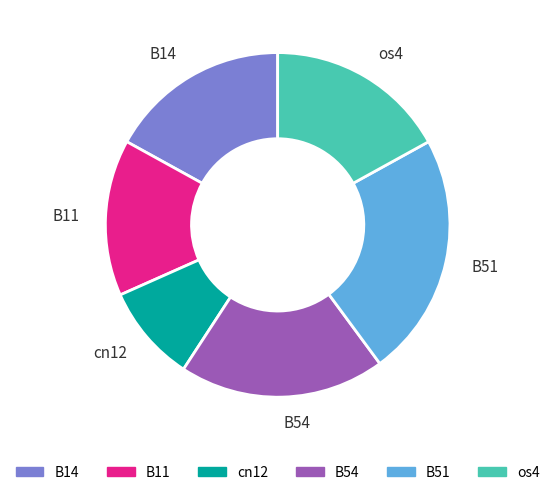

Is it true that B51 is 35% of the pie?

False